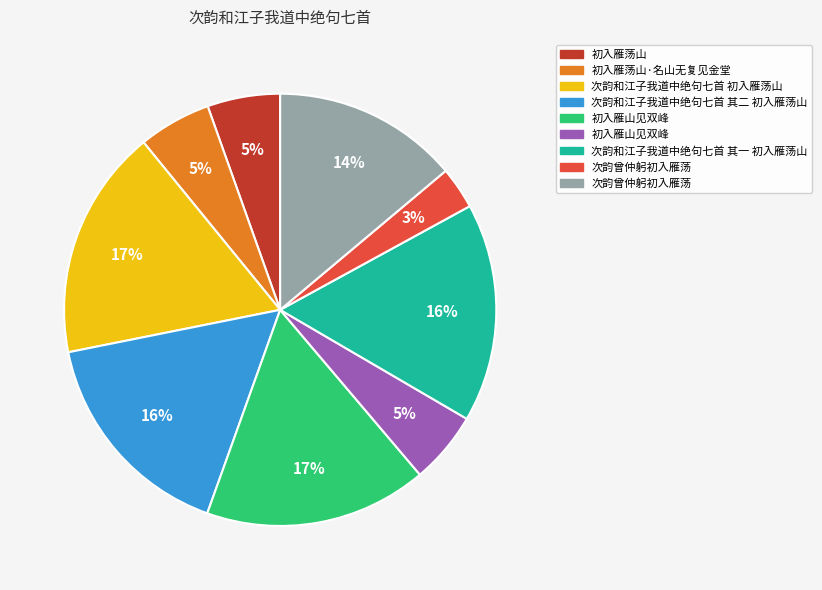

To the nearest percent, what is the difference between the largest and smallest slice percentages?

14%